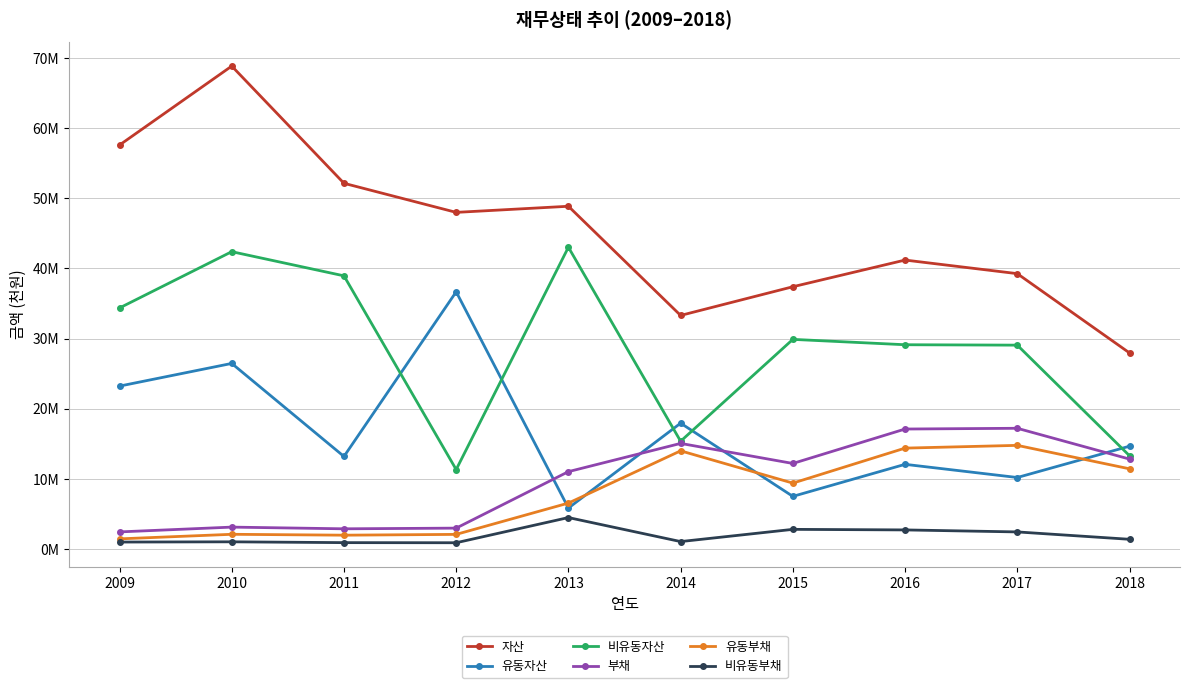

What are all the series names shown in the legend?

자산, 유동자산, 비유동자산, 부채, 유동부채, 비유동부채